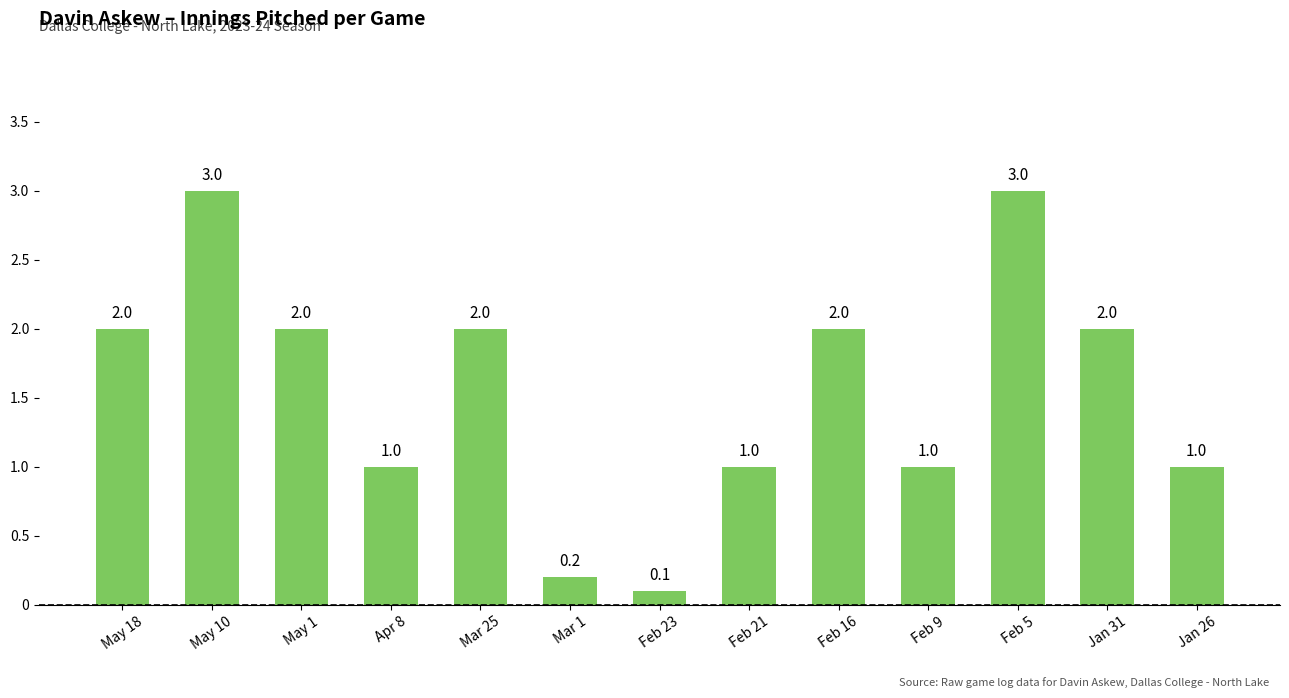

What is the greatest value displayed?

3.0